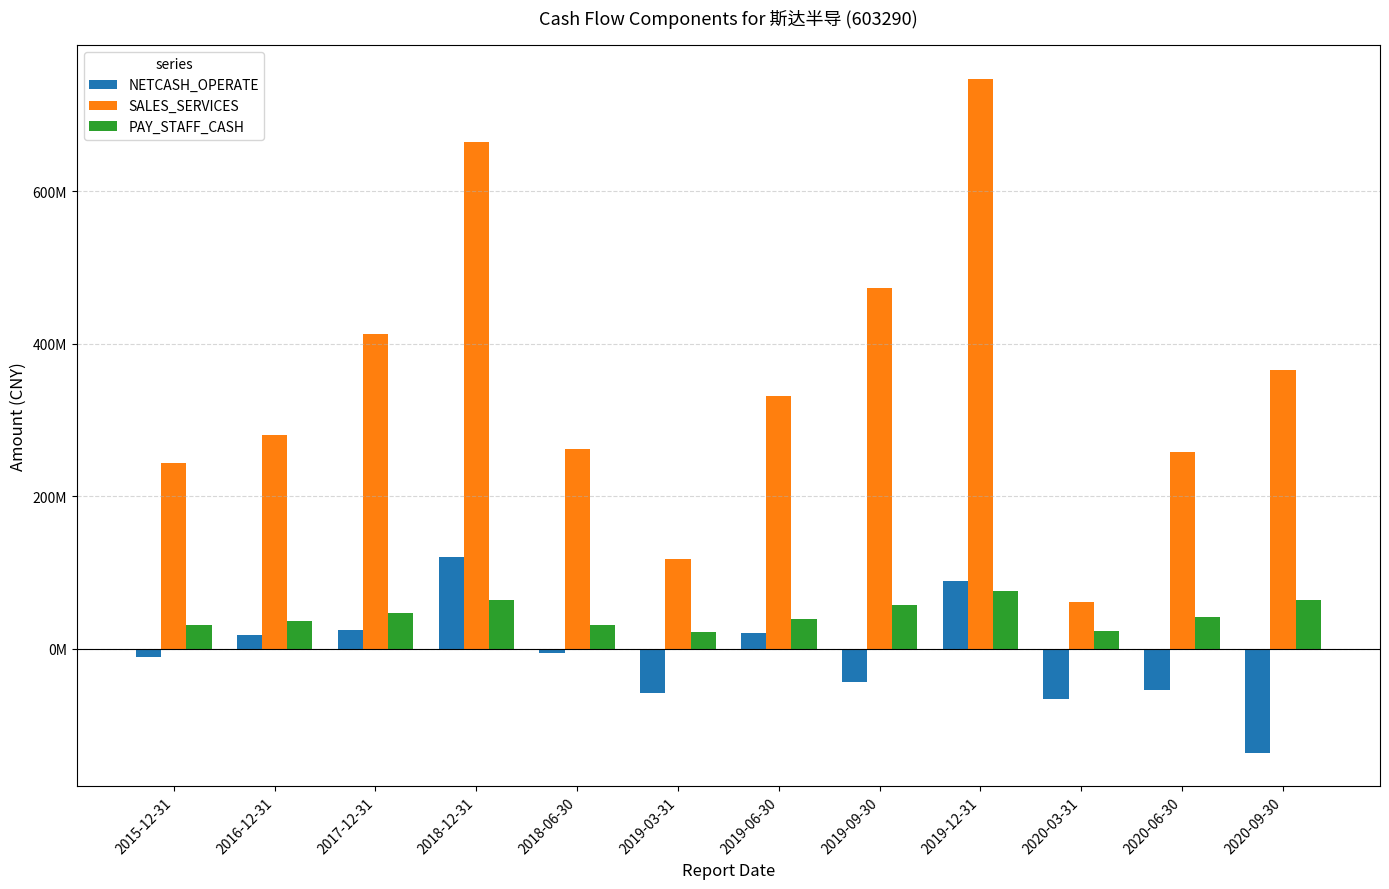

What is the label of the 5th bar from the left?

2018-06-30